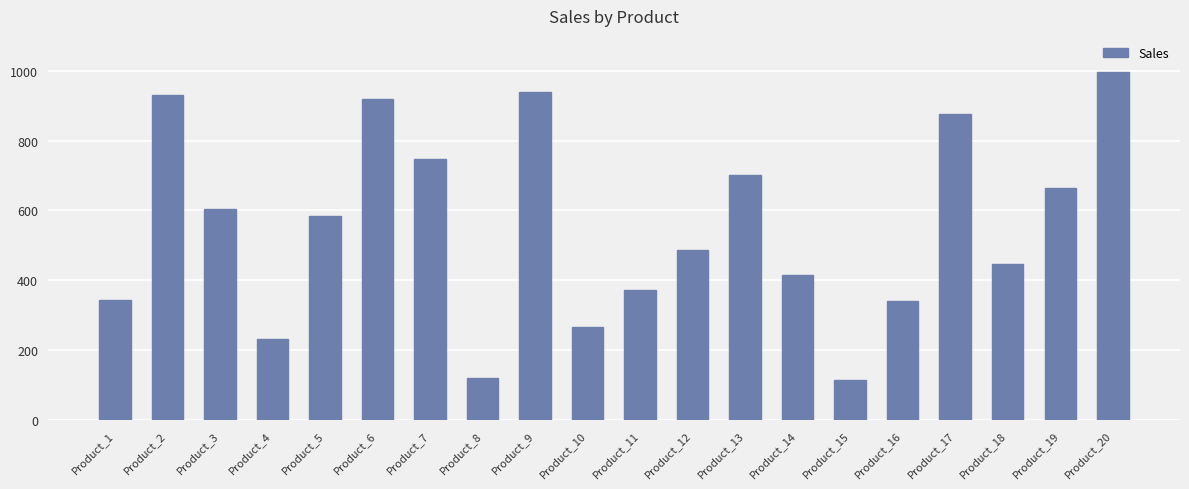

Is it true that the value at Product_19 is 664?

True